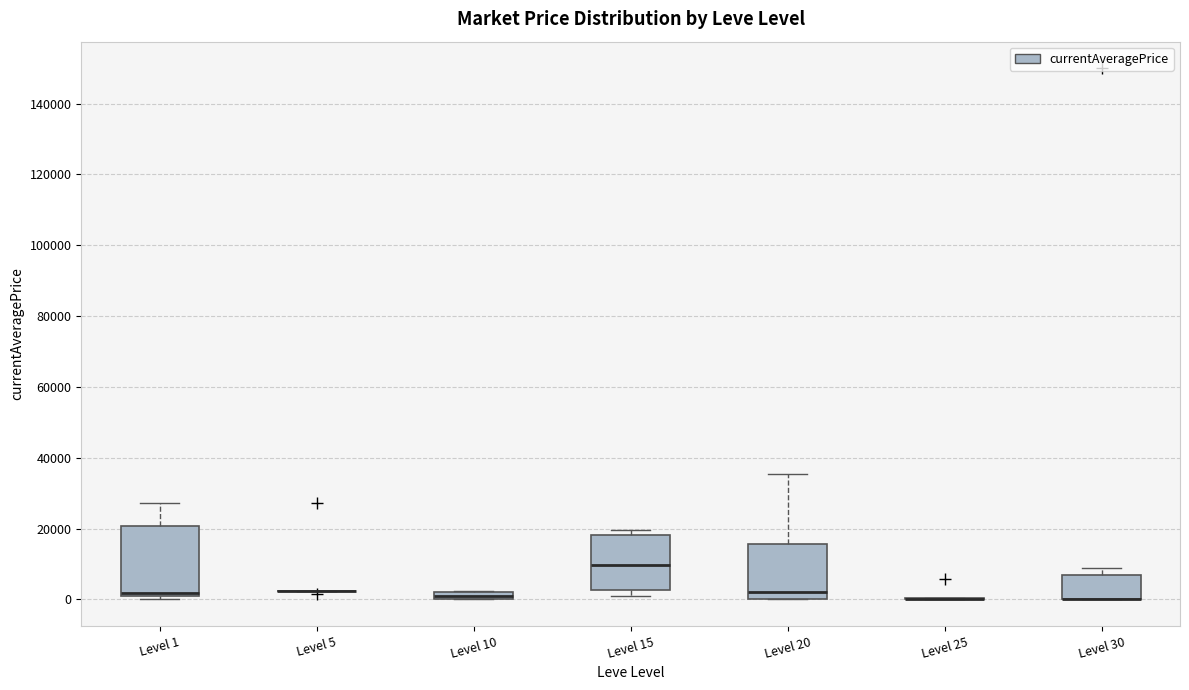

Which box is the tallest, from its lower edge to its upper edge?

Level 1